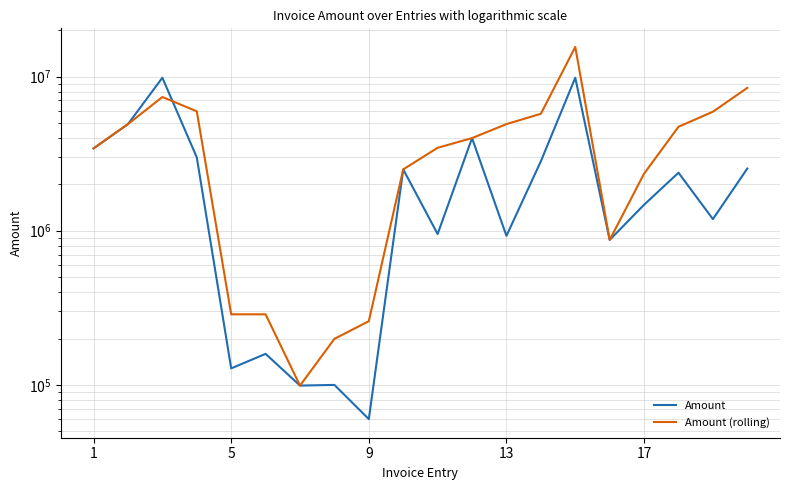

What is the difference between the second highest and second lowest values in the Amount (rolling) series?

8248590